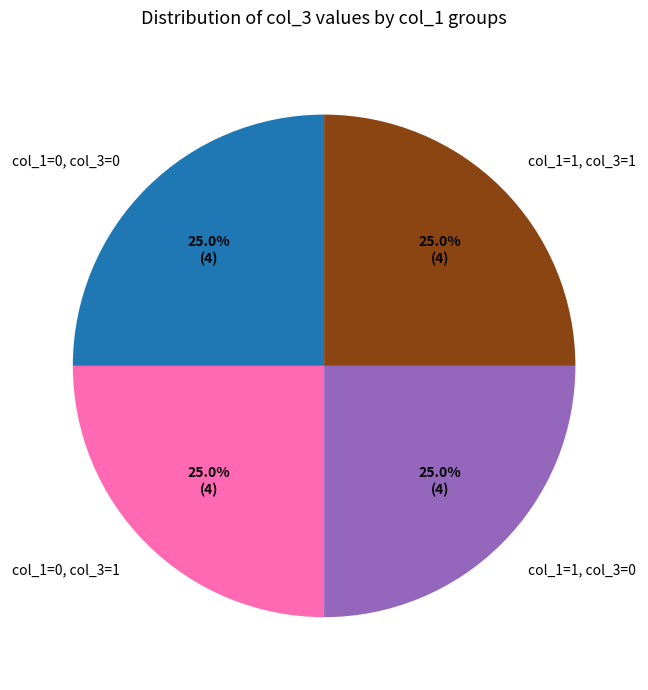

Is col_1=1, col_3=0 the majority of the pie?

No